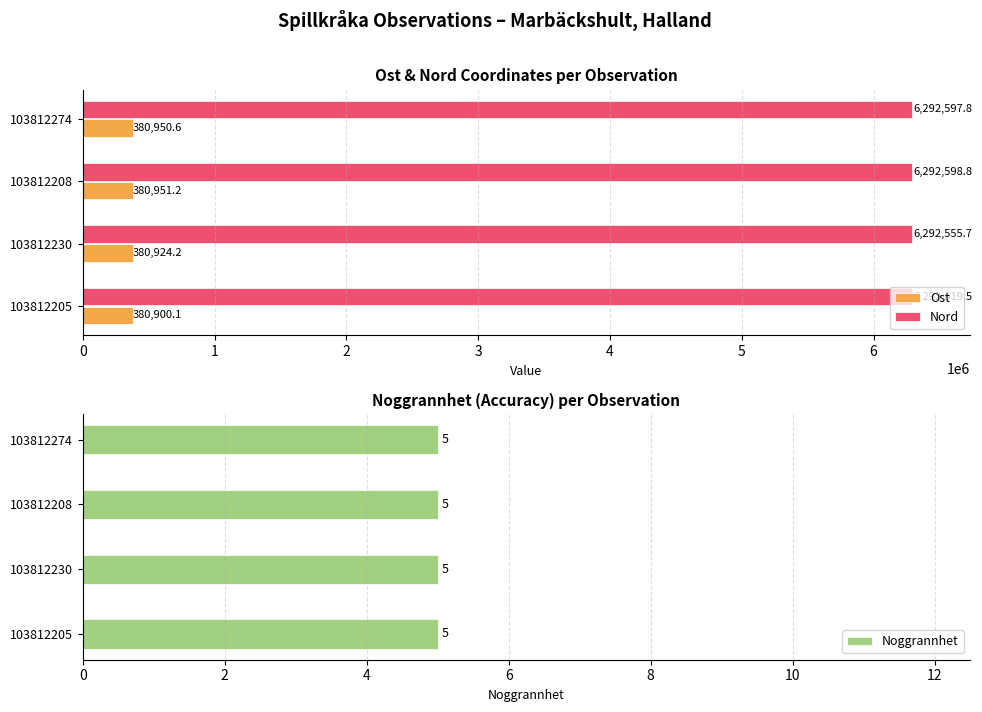

Which category has the lowest value in the Nord series?

103812230